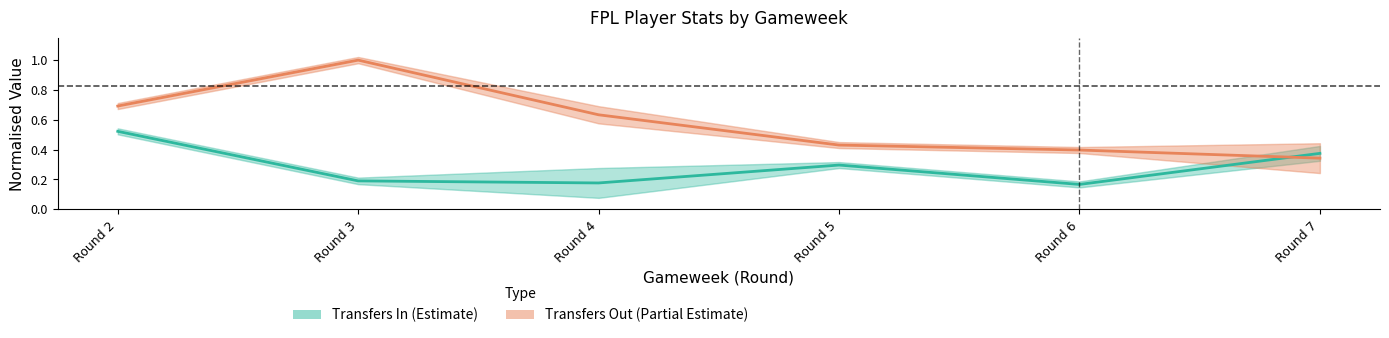

Between Round 5 and Round 2, which is larger?

Round 2